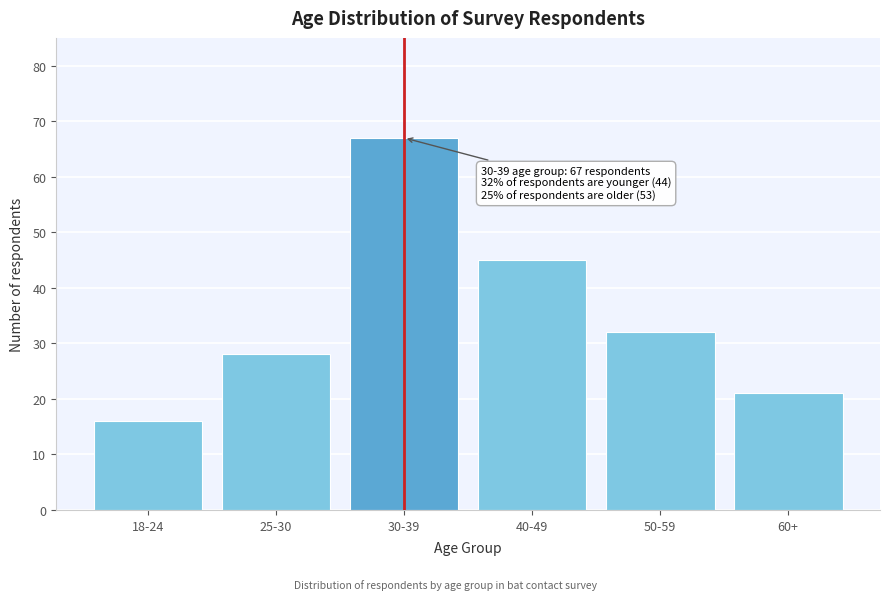

Reading left to right, transcribe all the data shown in this chart.

18-24=16	25-30=28	30-39=67	40-49=45	50-59=32	60+=21